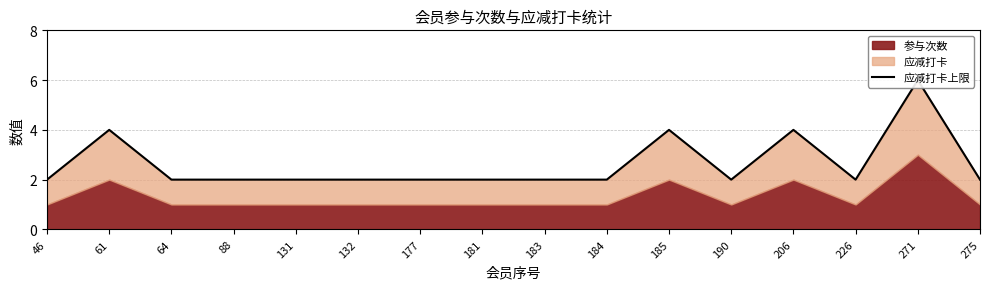

Which has a higher value, 226 or 190?

226